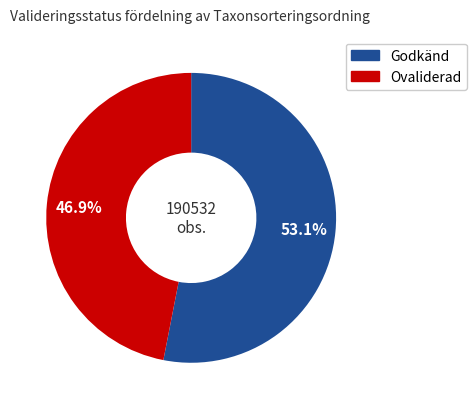

Is there a majority slice in this chart?

Yes